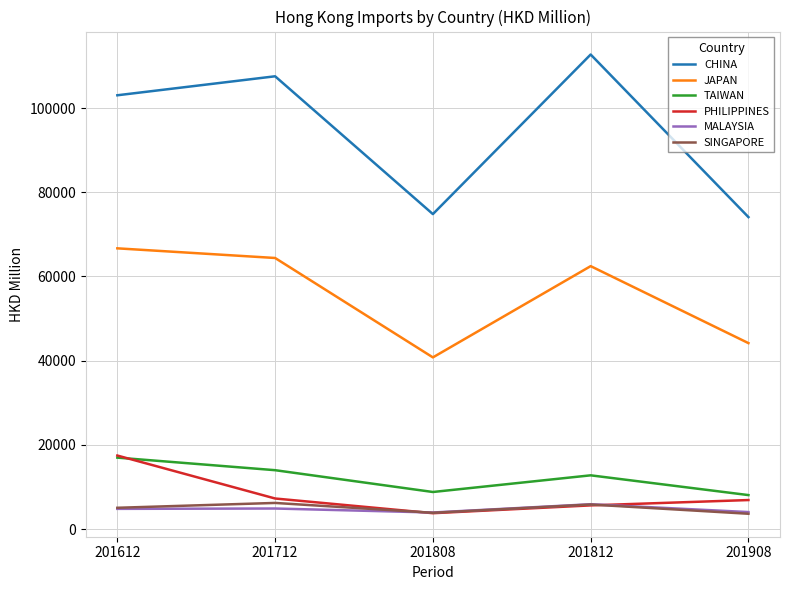

Between 201712 and 201808, which series saw the biggest shift?

CHINA